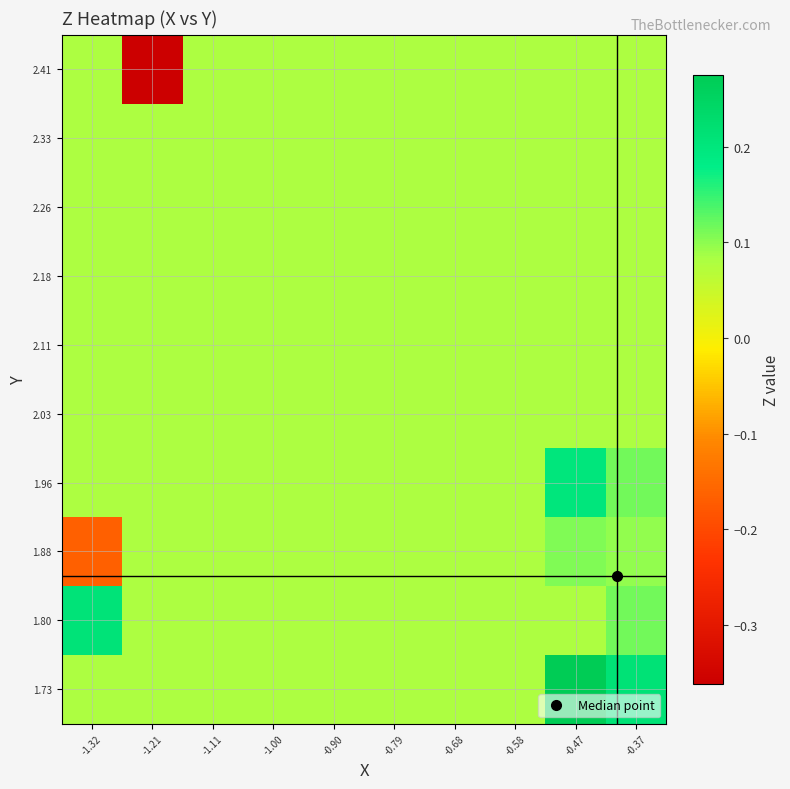

At how many categories does at least one series exceed 0?

10